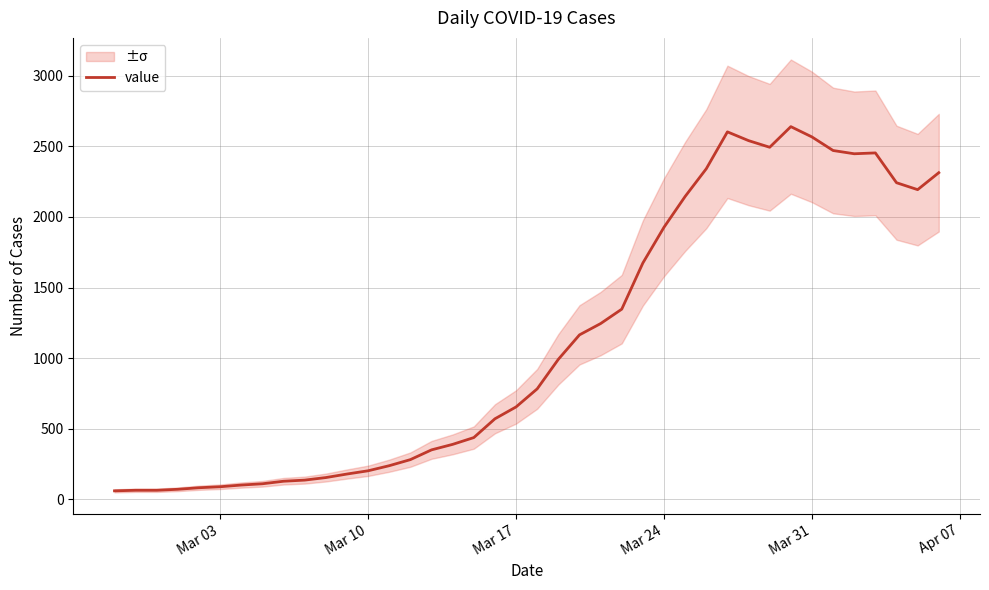

What is the difference between the maximum and minimum values?

2578